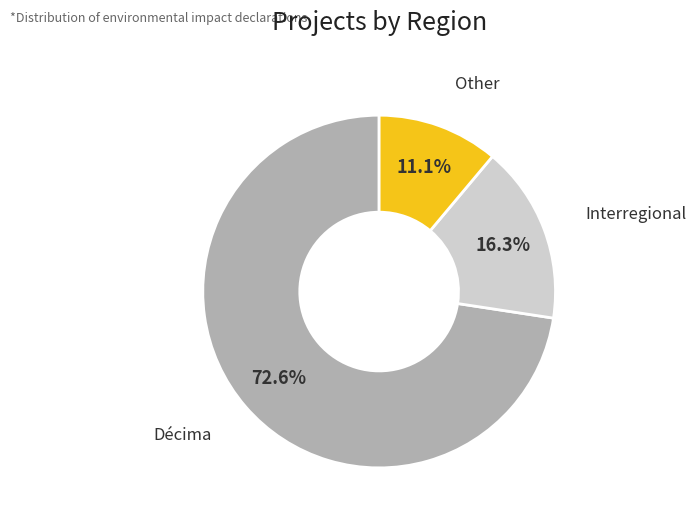

Between Other and Interregional, which is larger?

Interregional